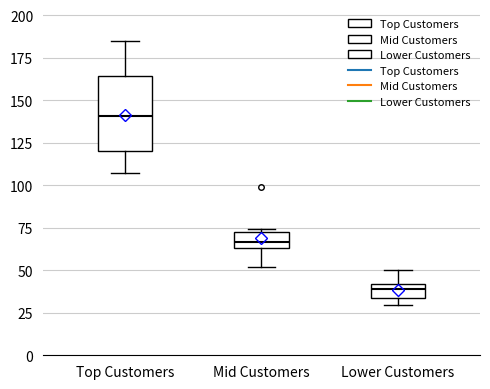

Reading left to right, transcribe this box plot: for each box, give where its median line is, the range the box spans, and where its two whiskers end, as read against the y-axis. The values are not printed on the chart, so give them approximately, as read against the axis.

Top Customers: median 140, box 120 to 165, whiskers 105 to 185
Mid Customers: median 65 (inside the box), box 65 to 75, whiskers 50 to 75 (just above the box's upper edge)
Lower Customers: median 40 (inside the box), box 35 to 40, whiskers 30 to 50